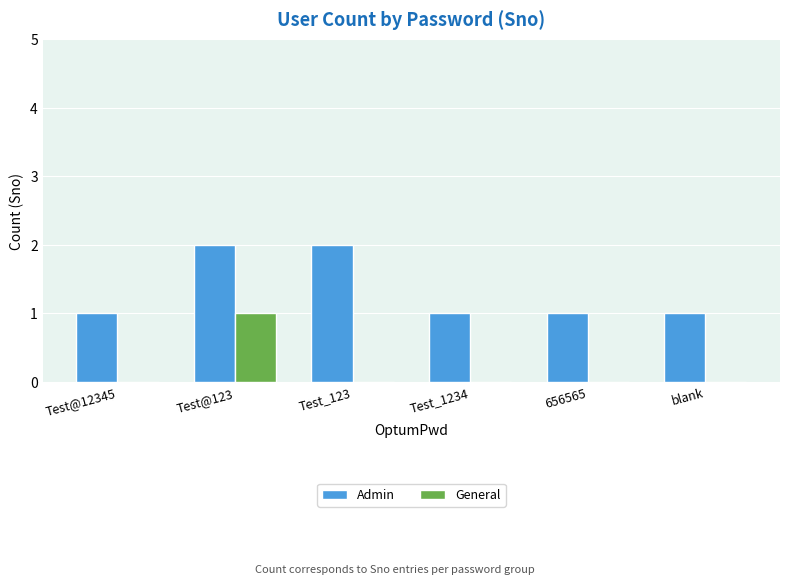

At which category is the sum across all series the highest?

Test@123